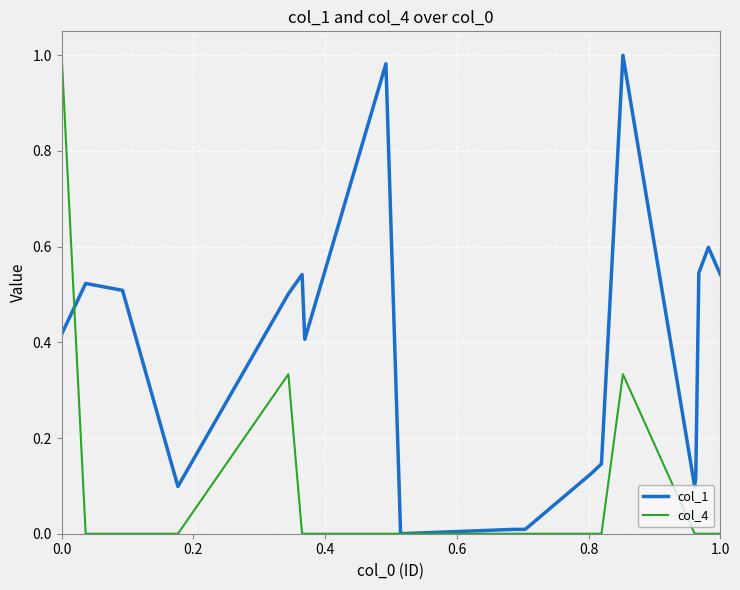

What is the sum of all col_1 values?

7.7